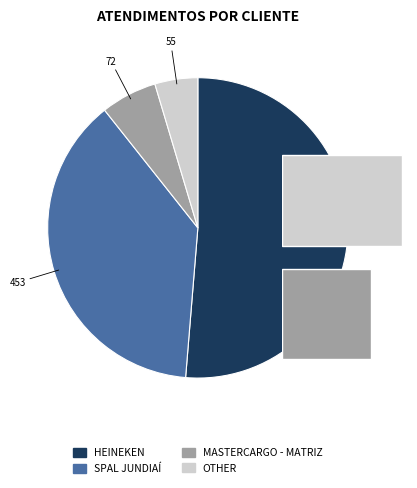

Rank the categories by value from lowest to highest.

OTHER, MASTERCARGO - MATRIZ, SPAL JUNDIAÍ, HEINEKEN